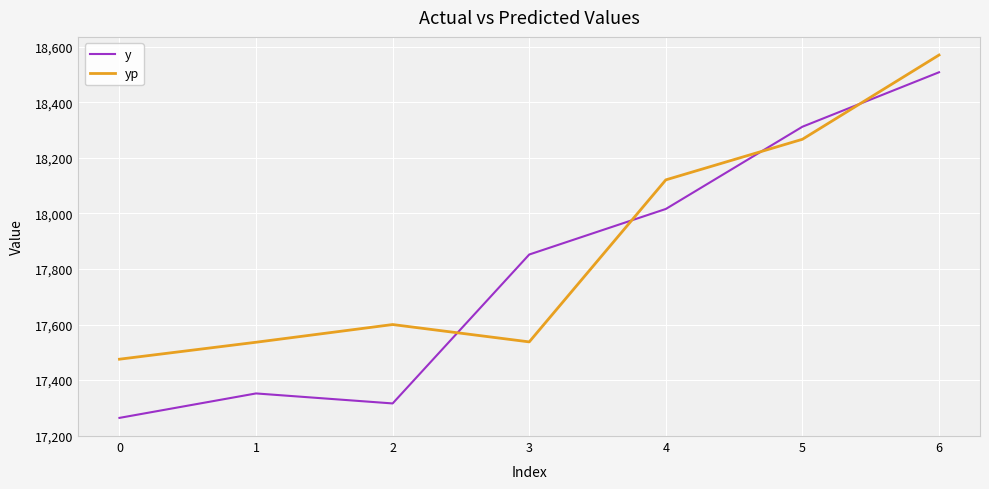

Rank the series by their average value, from highest to lowest.

yp, y